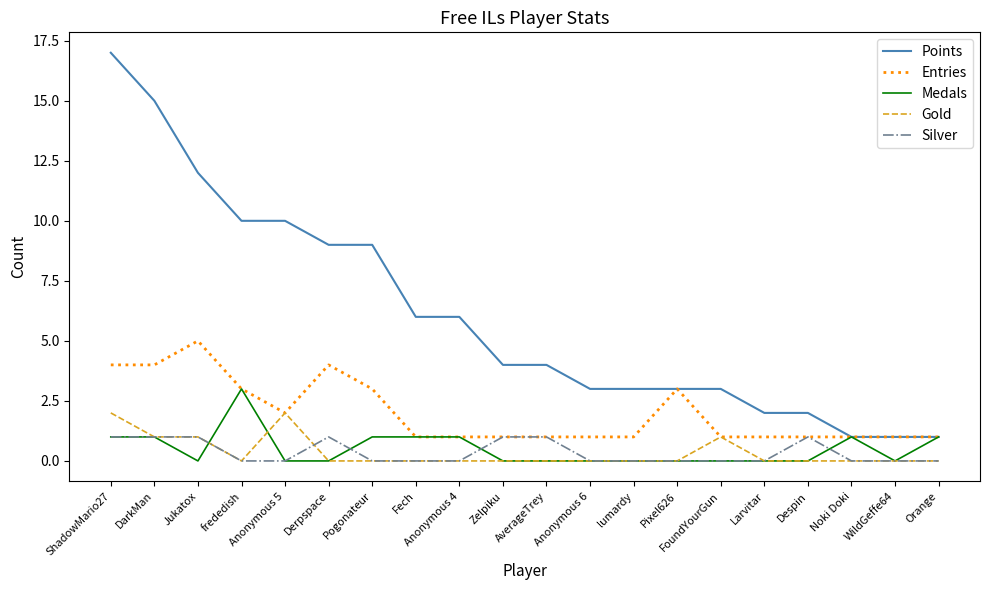

What are all the series names shown in the legend?

Points, Entries, Medals, Gold, Silver